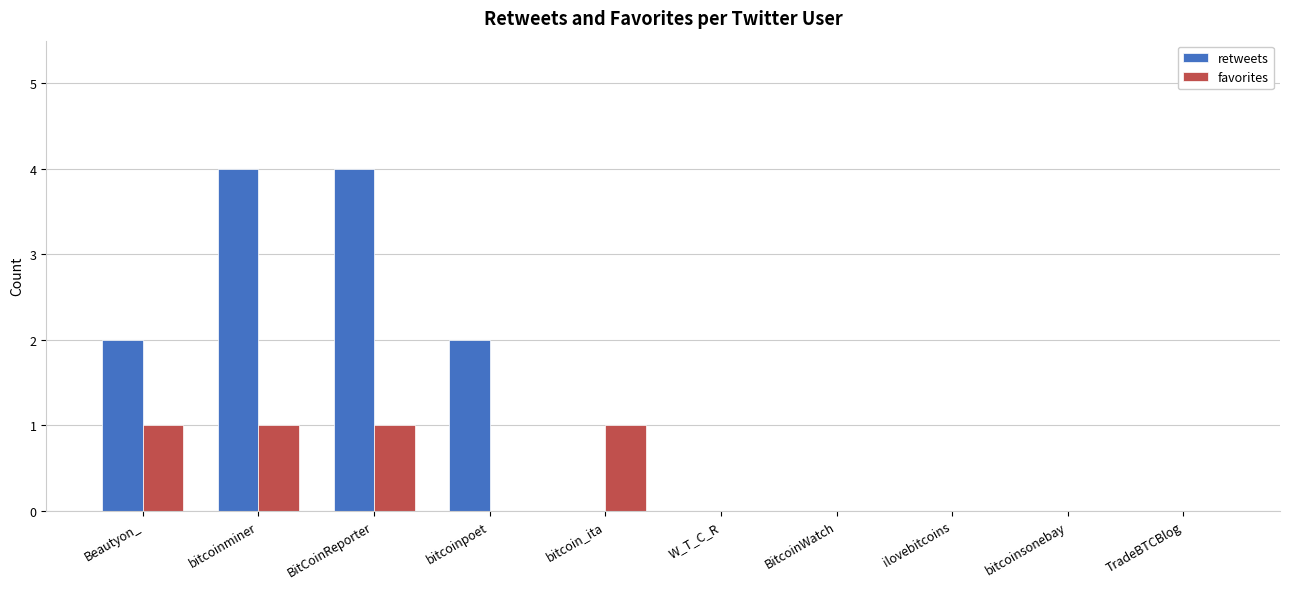

True or false: retweets has a value of 4 at BitCoinReporter.

True